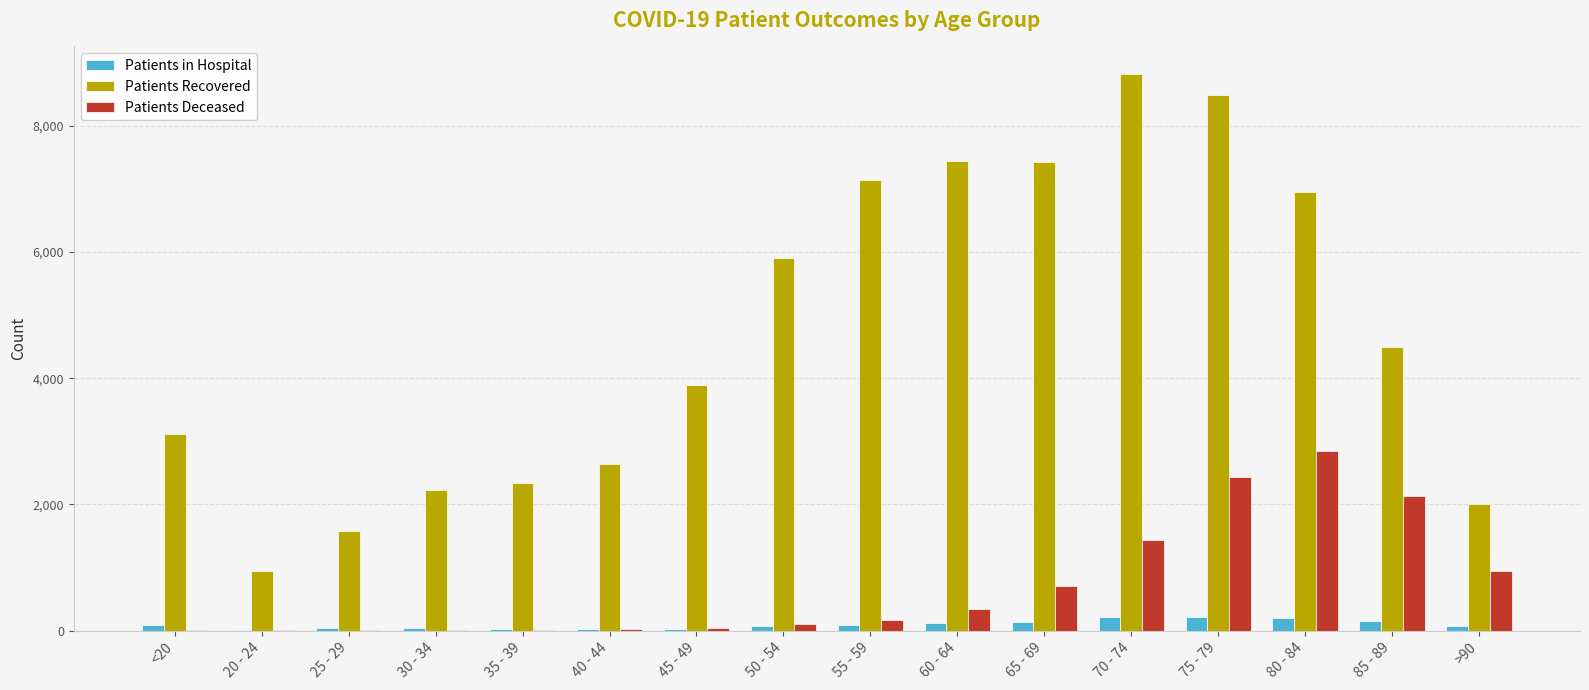

At which category is the sum across all series the highest?

75 - 79